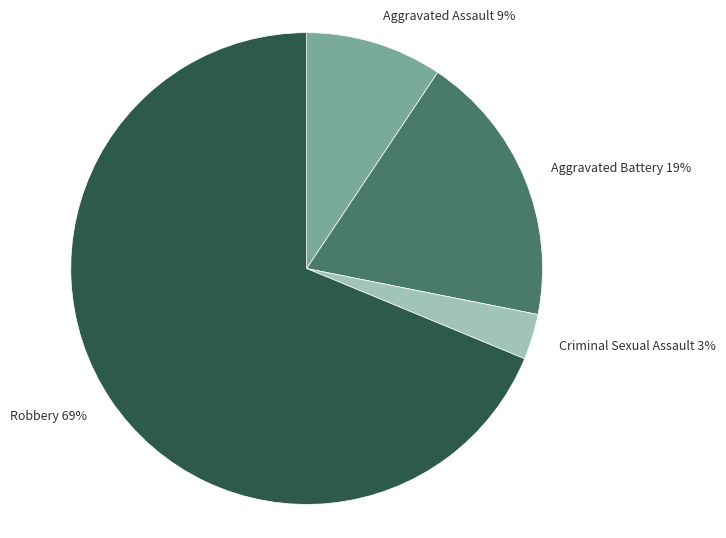

Combined, do Aggravated Battery and Robbery account for over 50%?

Yes